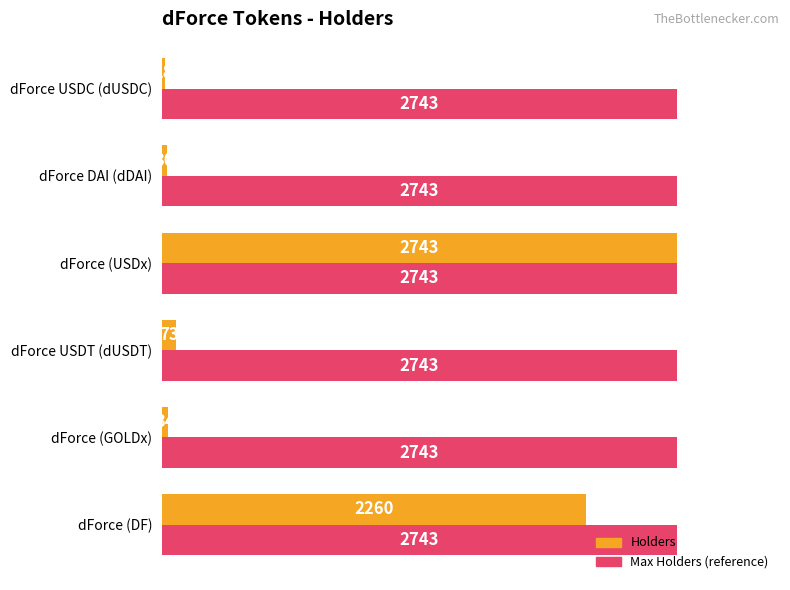

Rank the series at dForce (GOLDx) from highest to lowest value.

Max Holders (reference), Holders